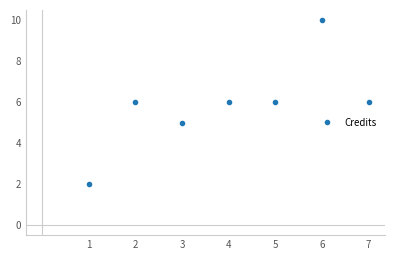

How many lines are shown in the chart?

1